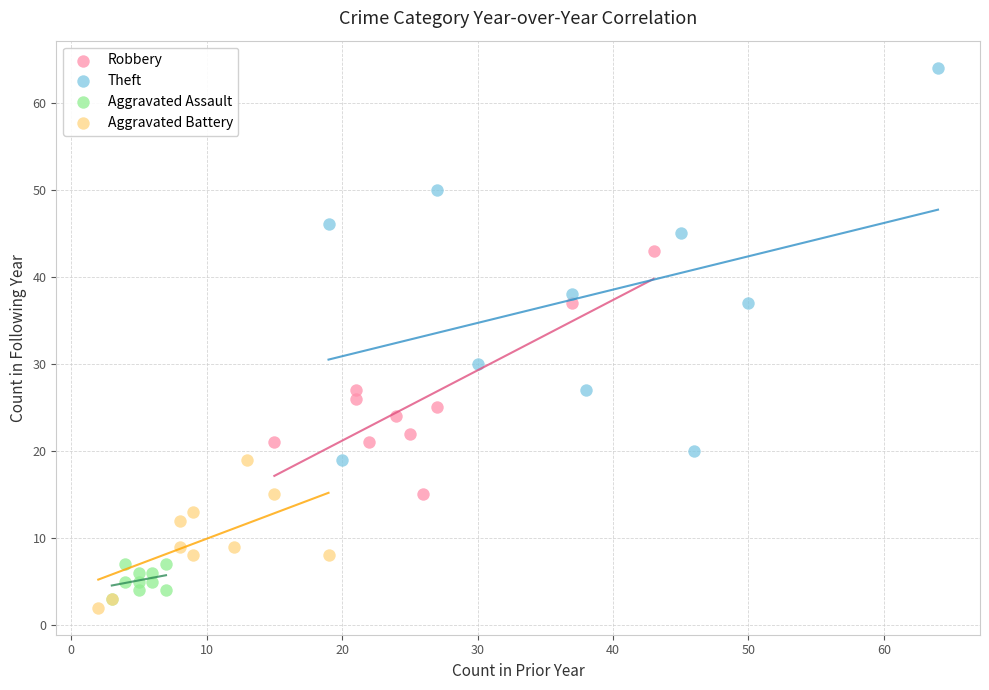

Which series has the widest spread of Y values?

Theft